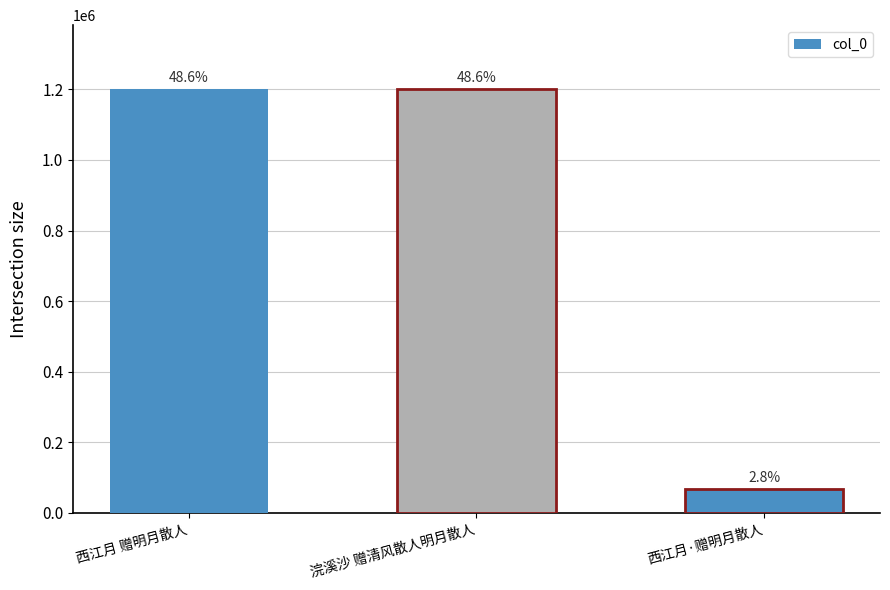

What position from the right is 西江月 赠明月散人?

3